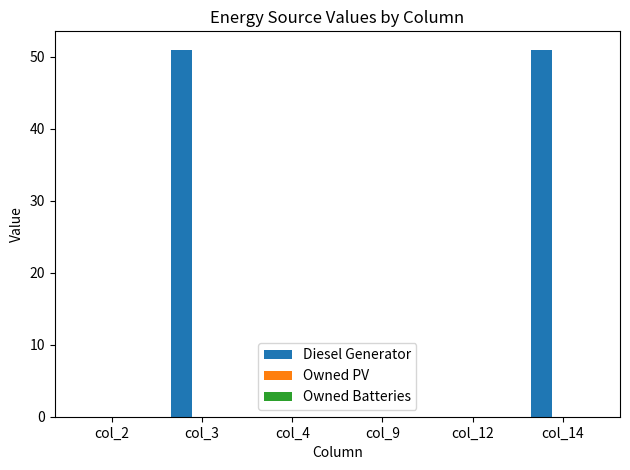

Which has a higher value, col_2 or col_3?

col_3